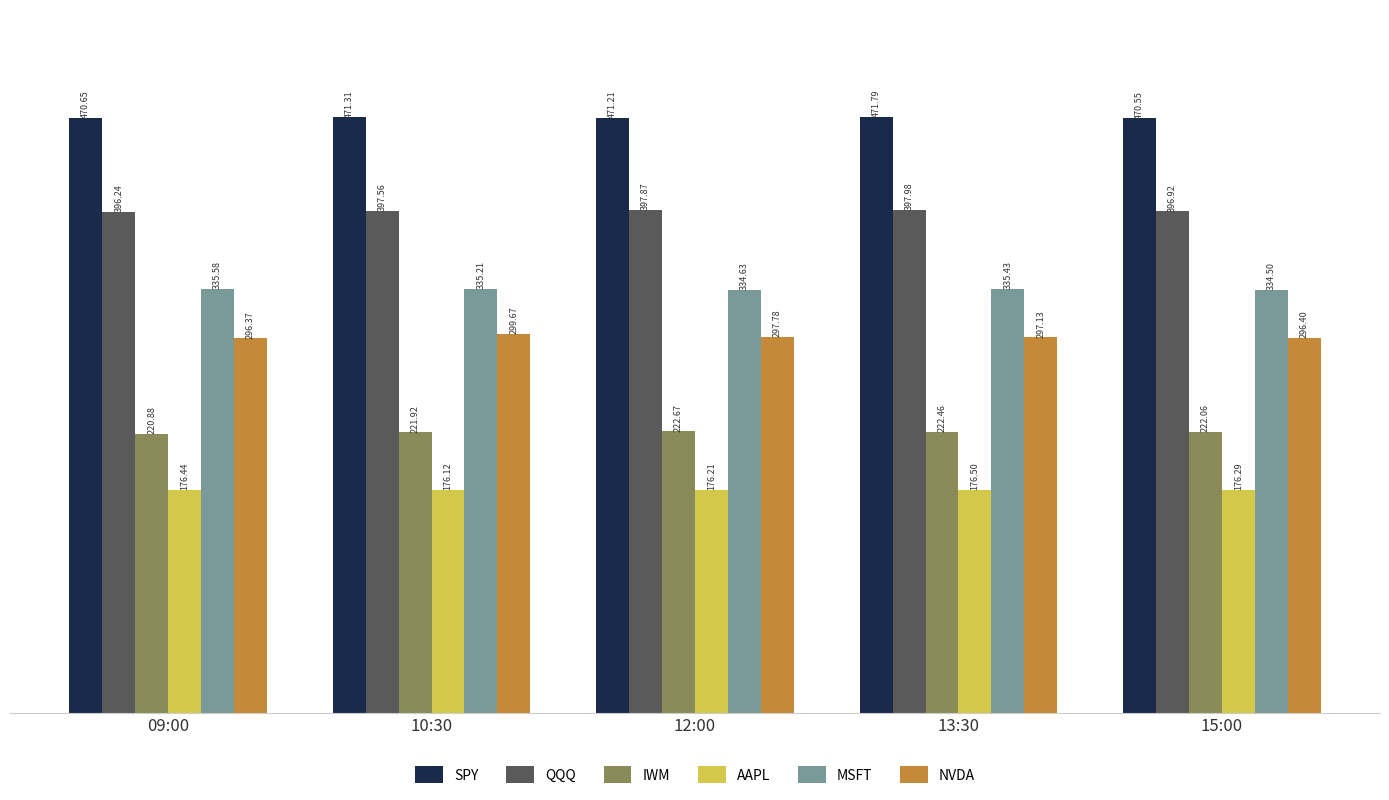

How many groups of bars are there?

5